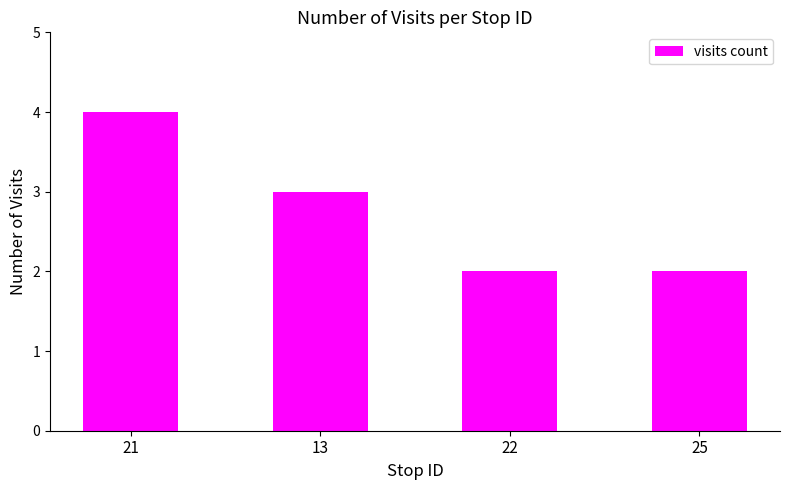

What is the difference between the second highest and second lowest values?

1